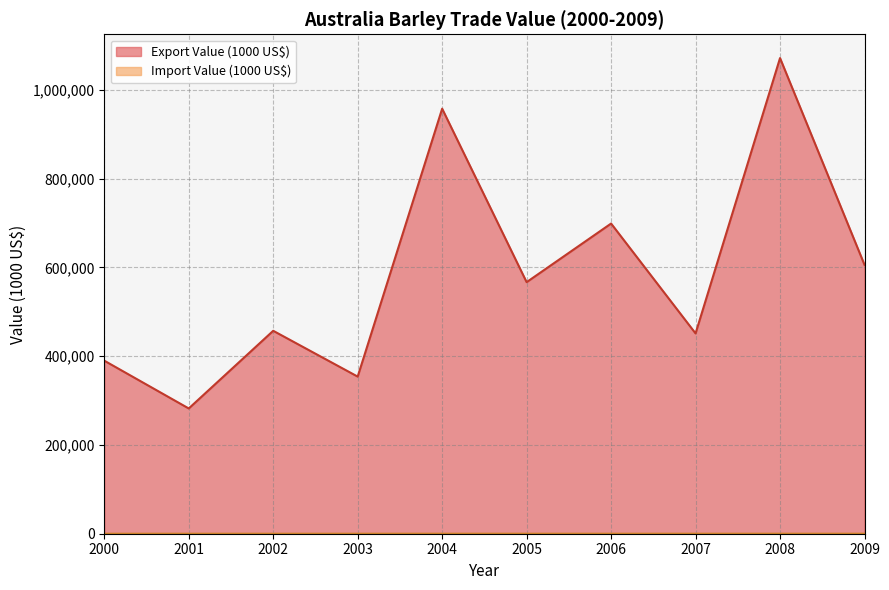

How many interior local peaks does the Import Value (1000 US$) series have?

3